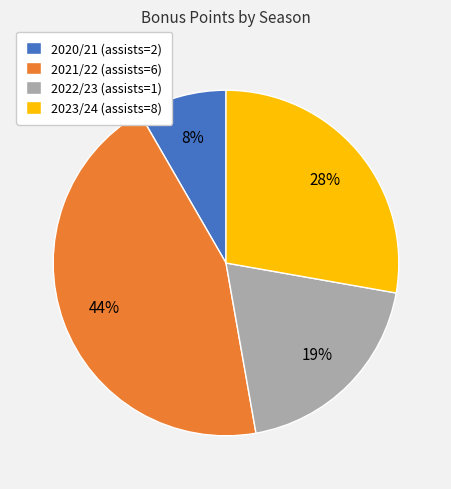

Is there any slice that represents more than half of the pie?

No